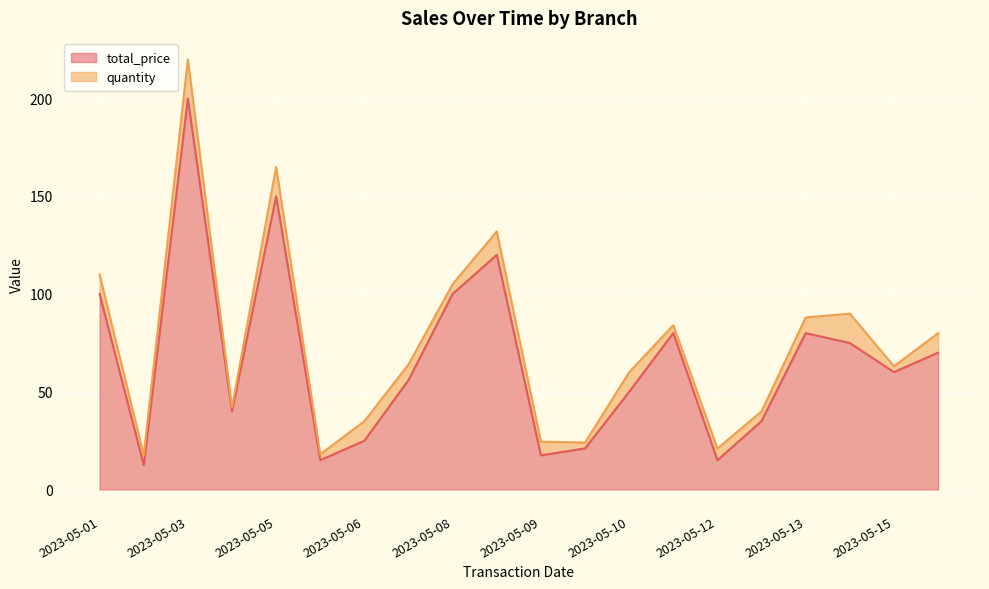

How many interior local peaks (higher than both neighbors) does the data have?

5